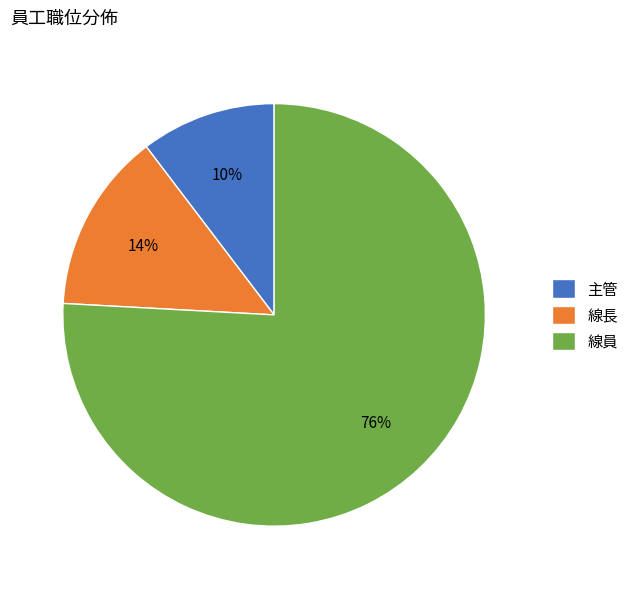

Is it true that 主管 is 17% of the pie?

False